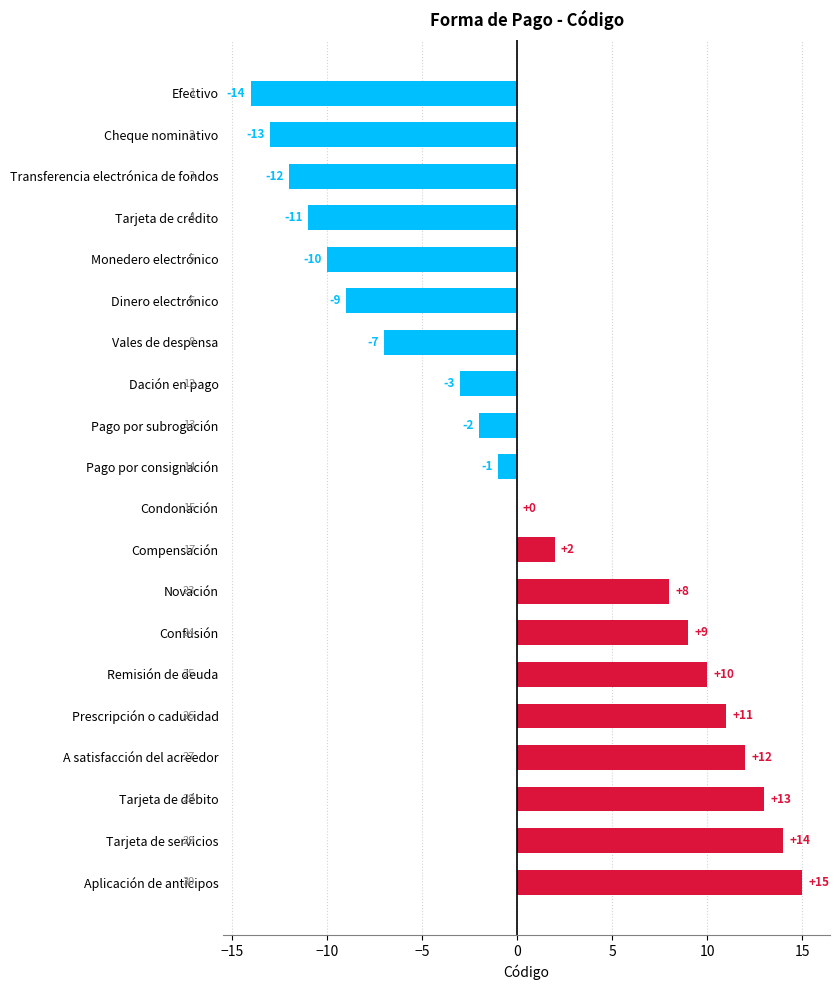

What is the sum of the values at Novación and Remisión de deuda?

18